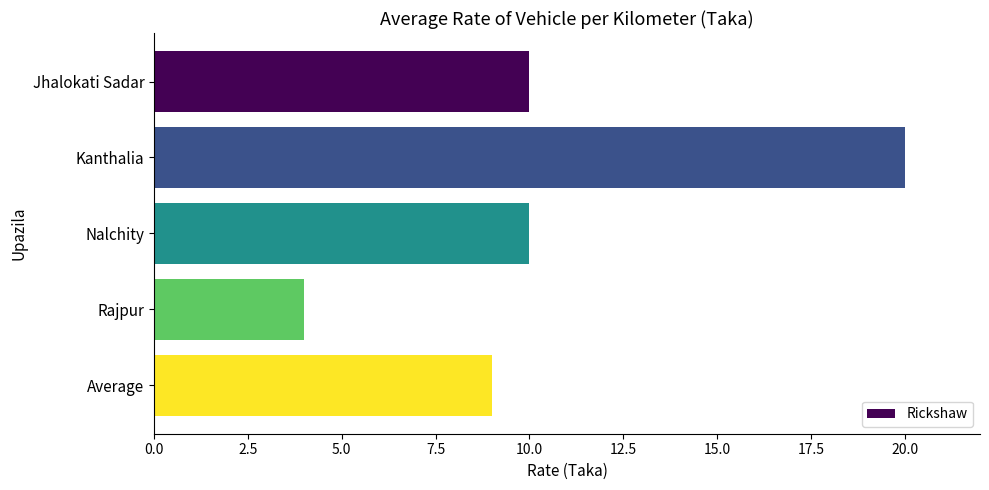

What is the sum of all values?

53